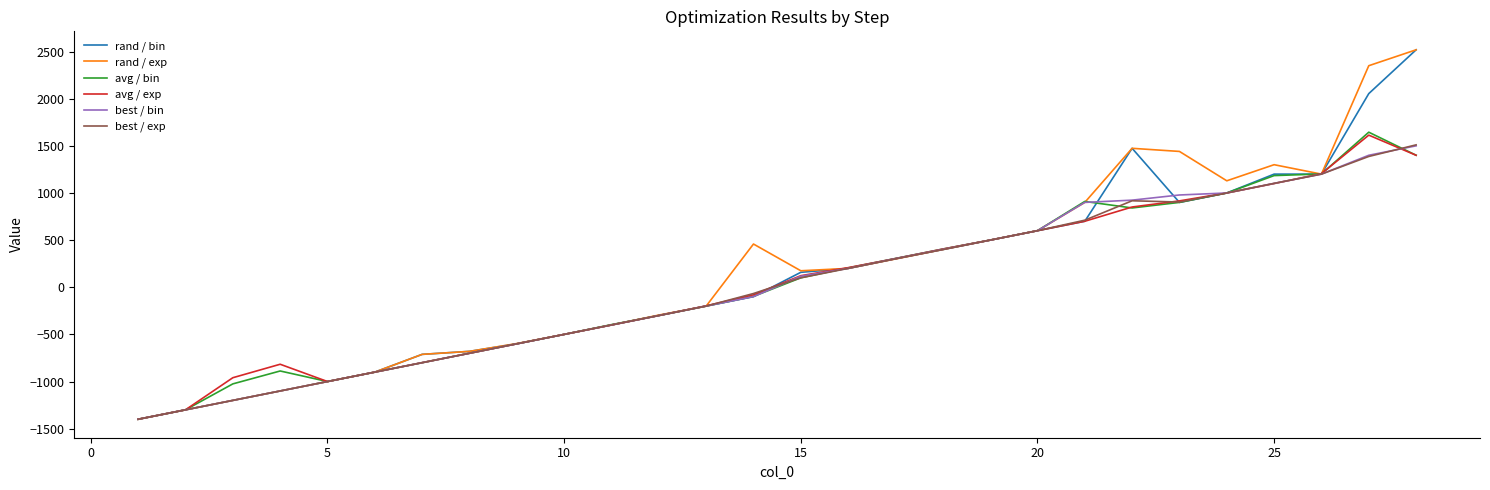

What is the greatest value displayed?

2518.6